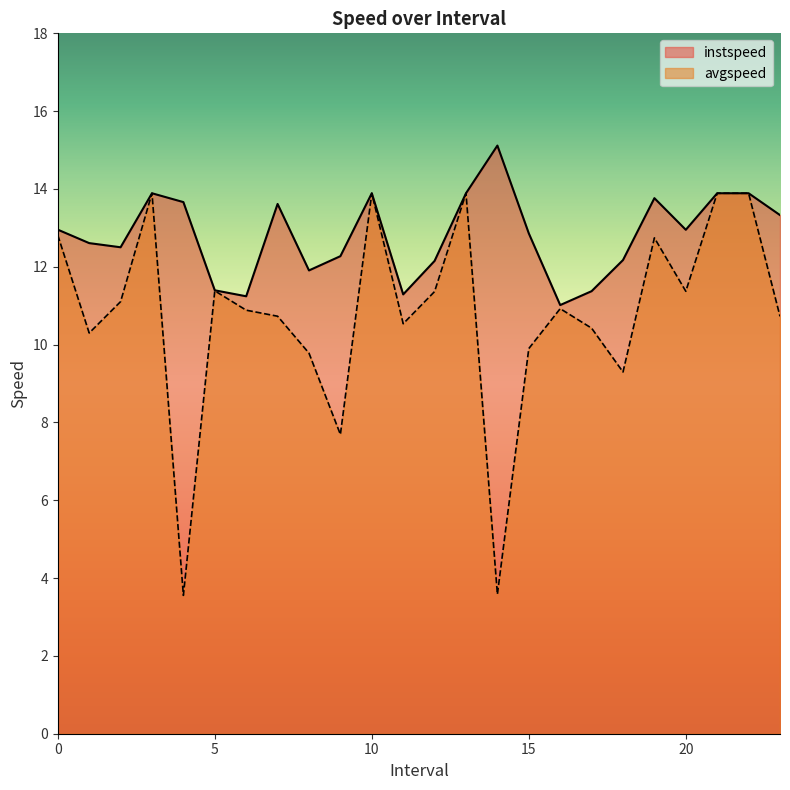

List the series in order of their peak value, highest first.

instspeed, avgspeed